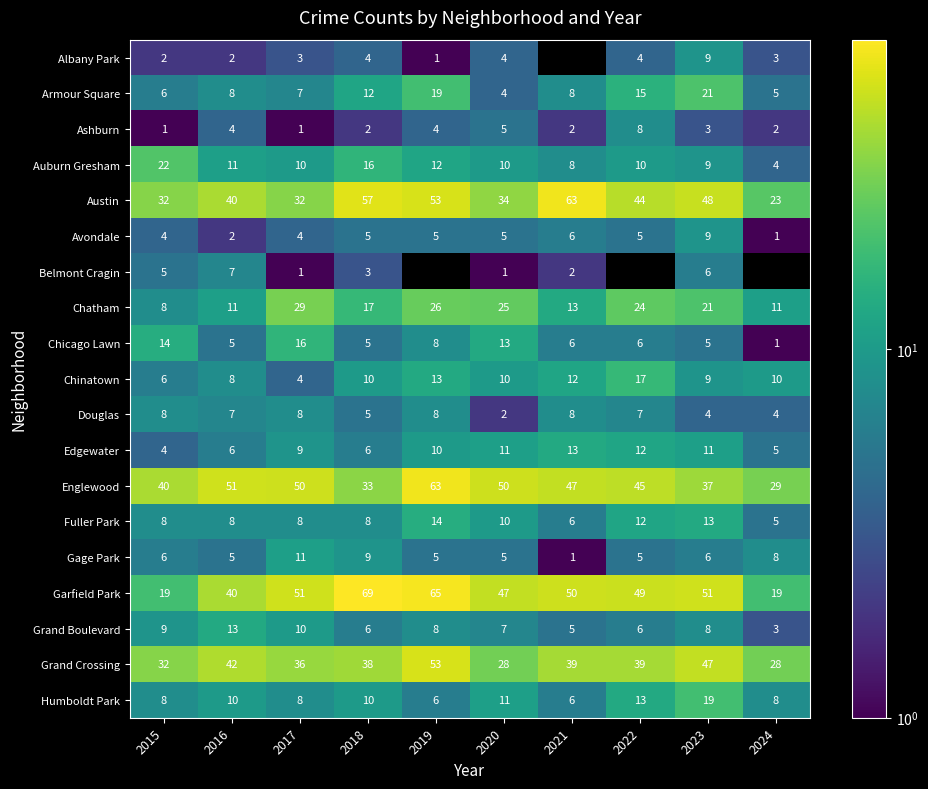

What is the difference between the Gage Park values at 2021 and 2024?

7